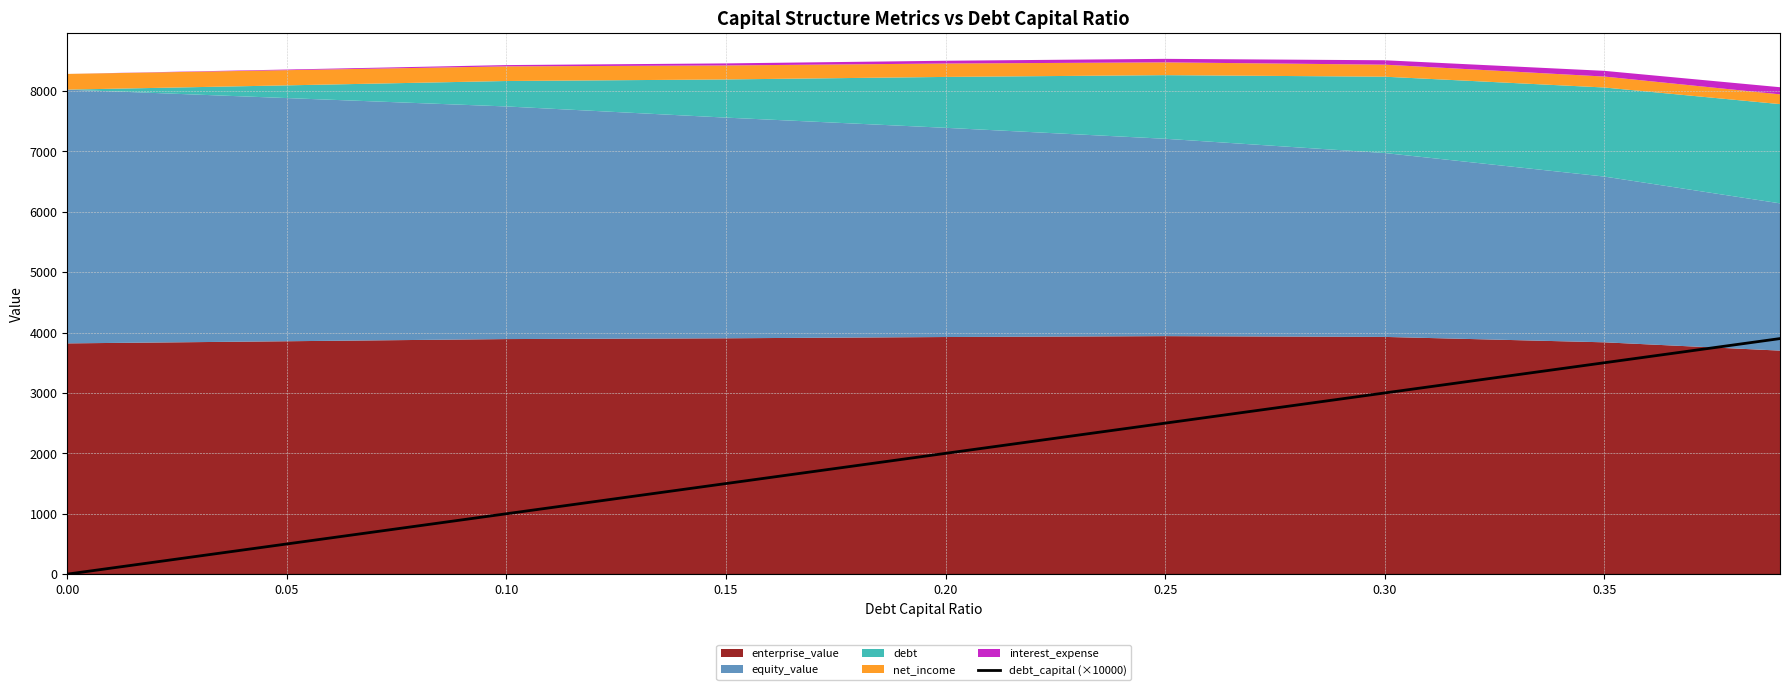

True or false: debt_capital (×10000) has a value of 0 at 0.00.

True